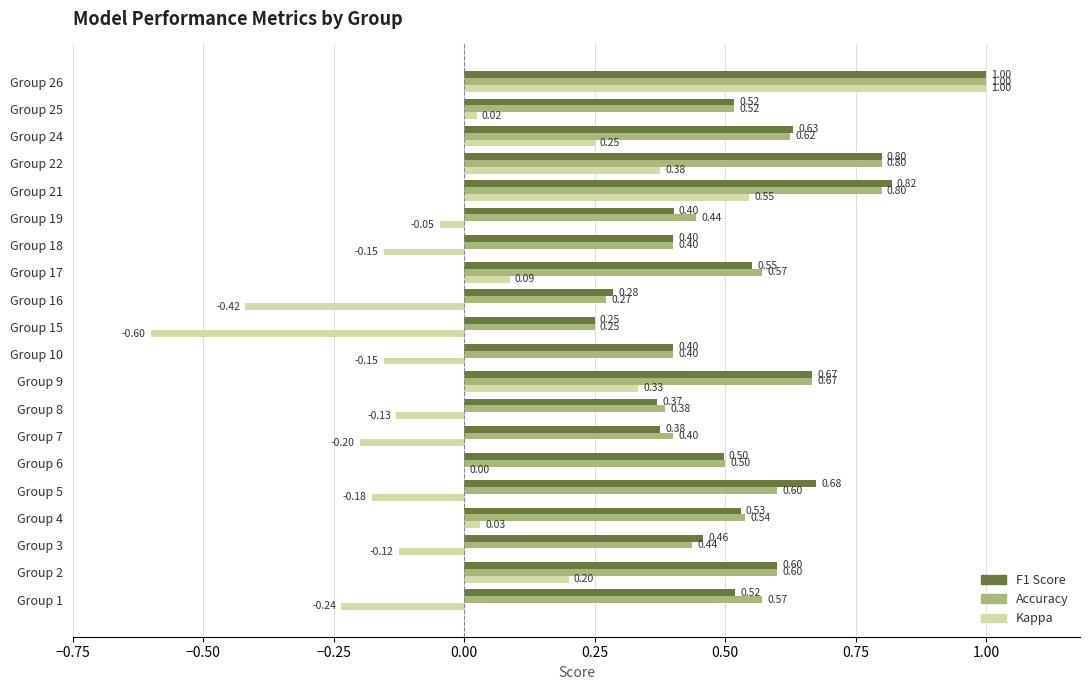

At which category is the sum across all series the highest?

Group 26